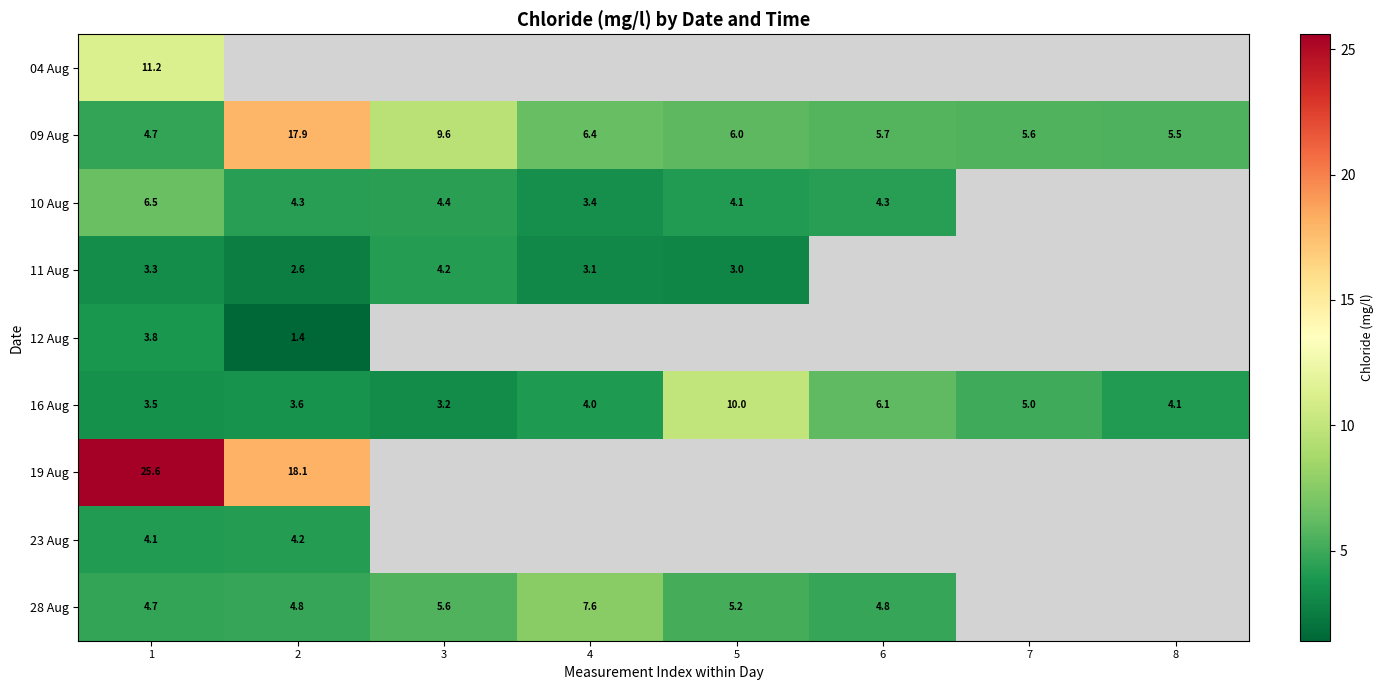

At how many categories does at least one series exceed 25?

1